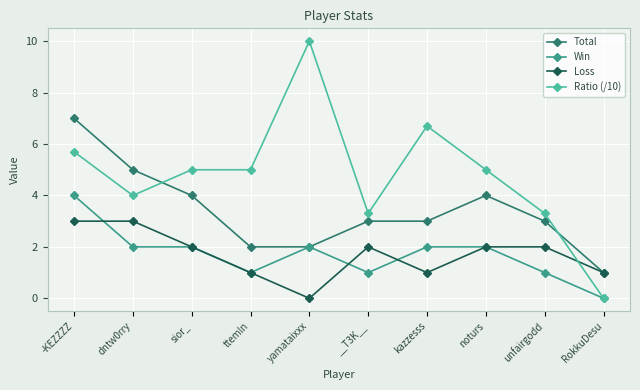

What is the total value across all series at yamataixxx?

14.0